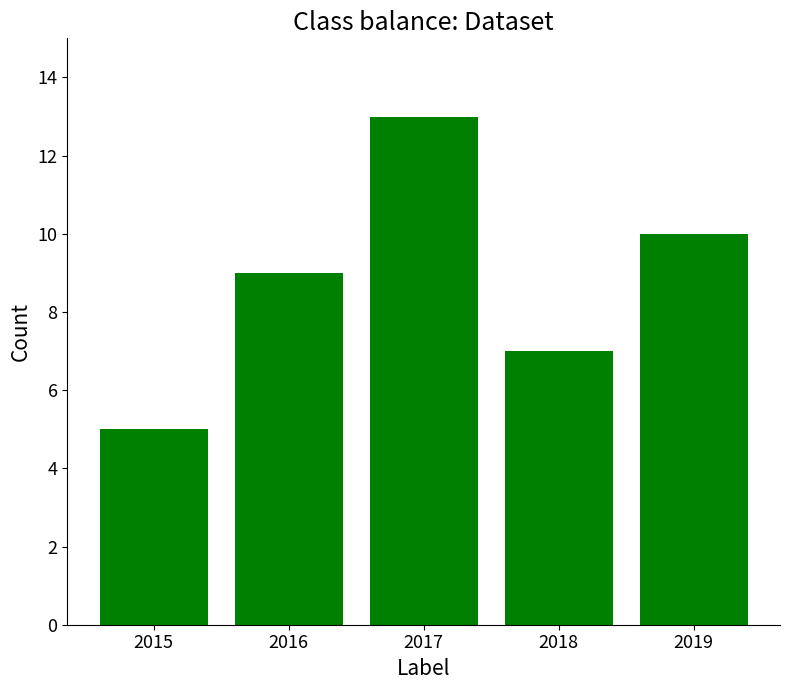

Rank the categories by value from highest to lowest.

2017, 2019, 2016, 2018, 2015